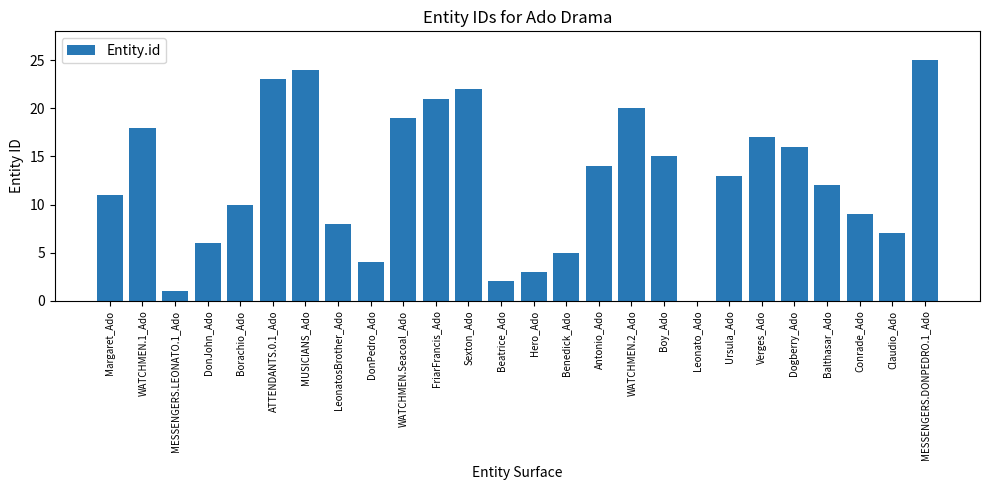

What is the difference between the values at LeonatosBrother_Ado and DonJohn_Ado?

2